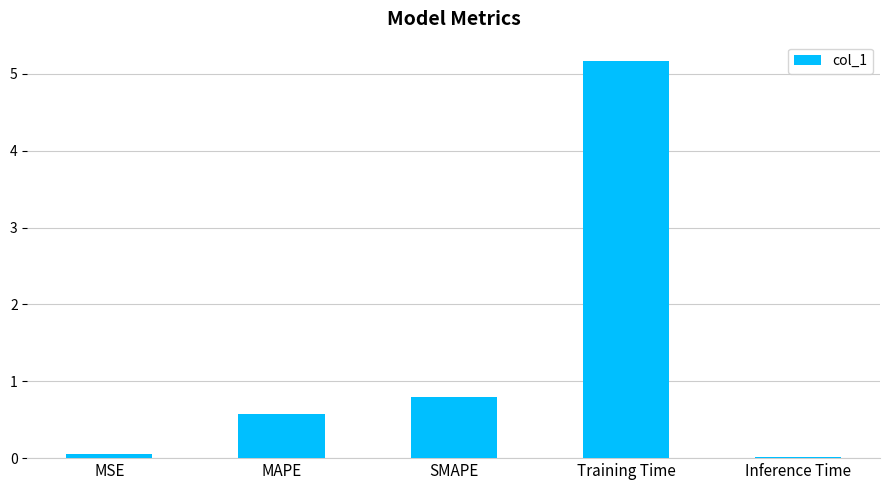

Which has a higher value, MAPE or MSE?

MAPE